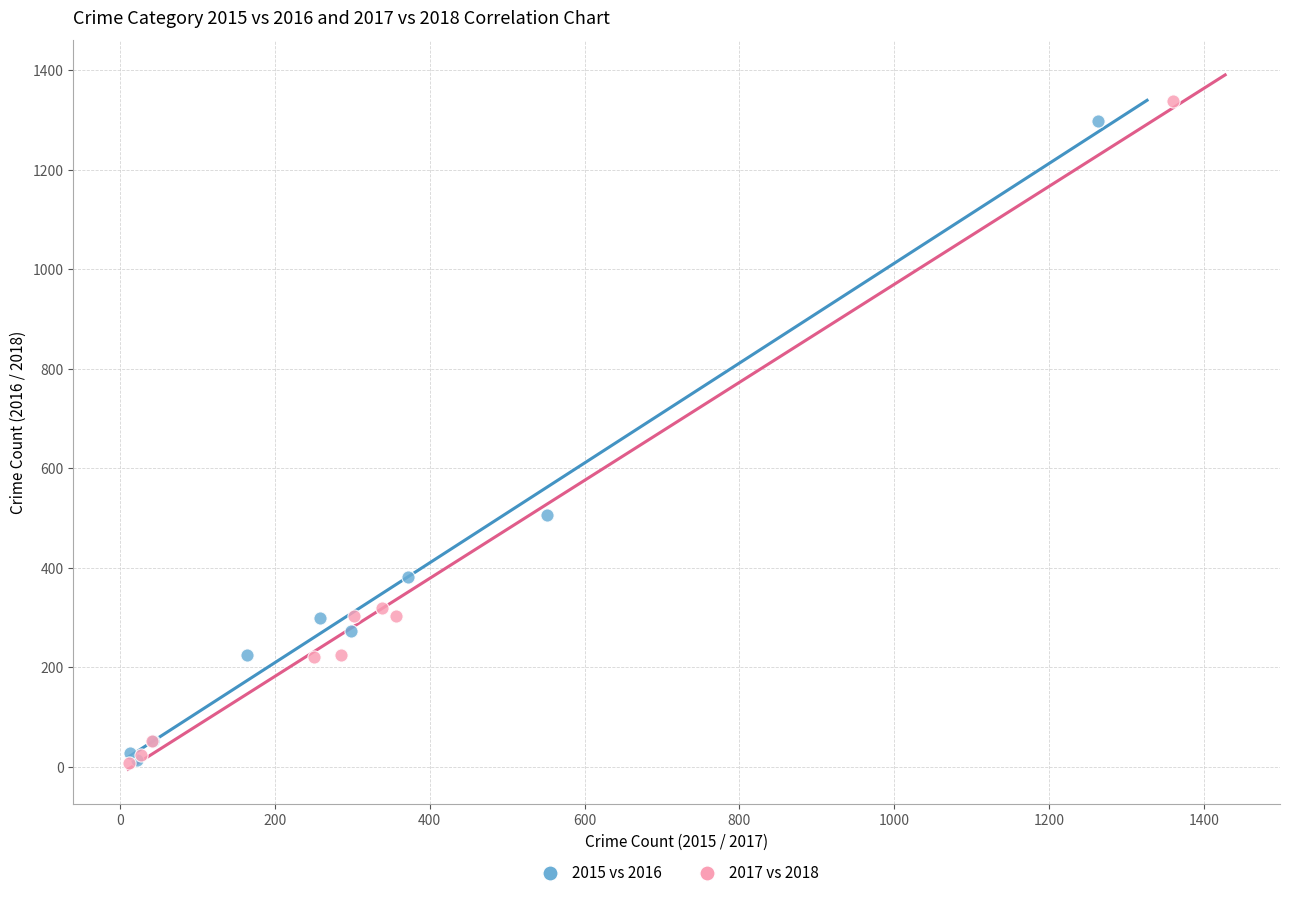

Which series has the widest spread of Y values?

2017 vs 2018